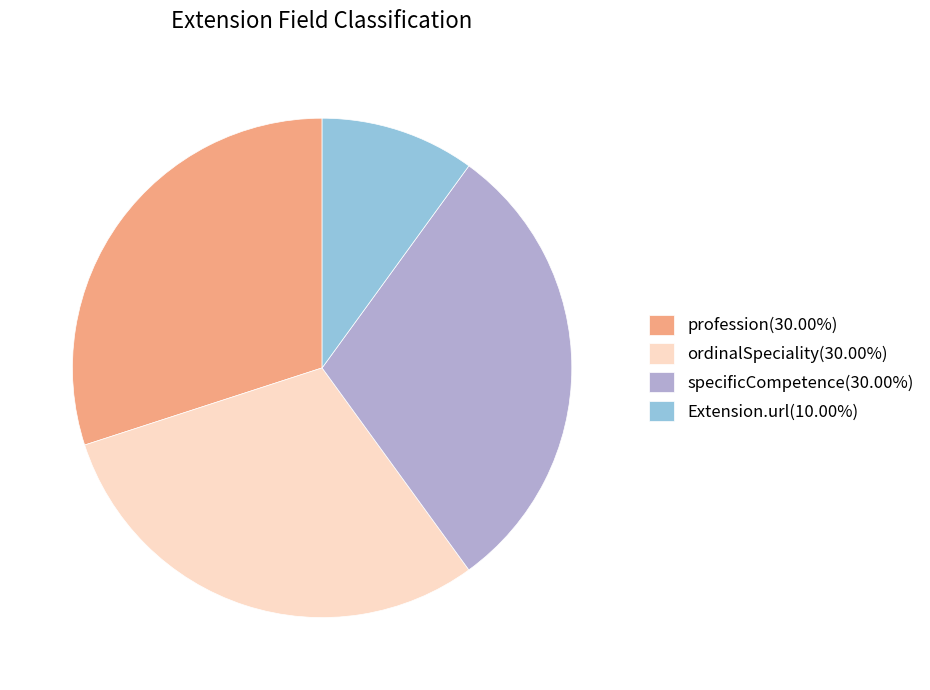

Does specificCompetence(30.00%) represent more than half of the total?

No